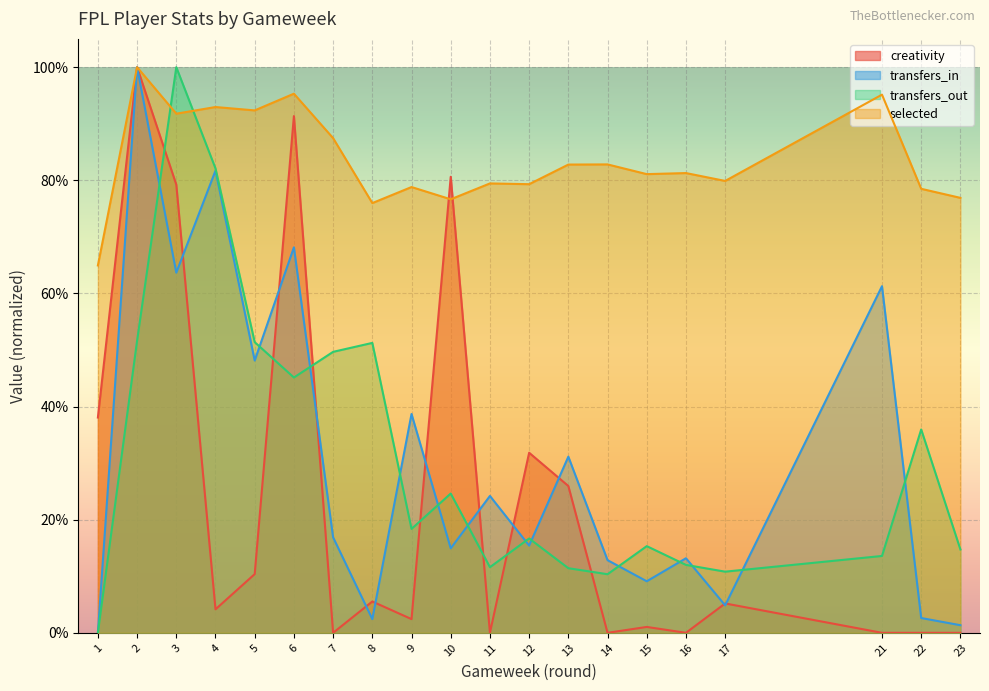

Which series has the largest total across all categories?

selected